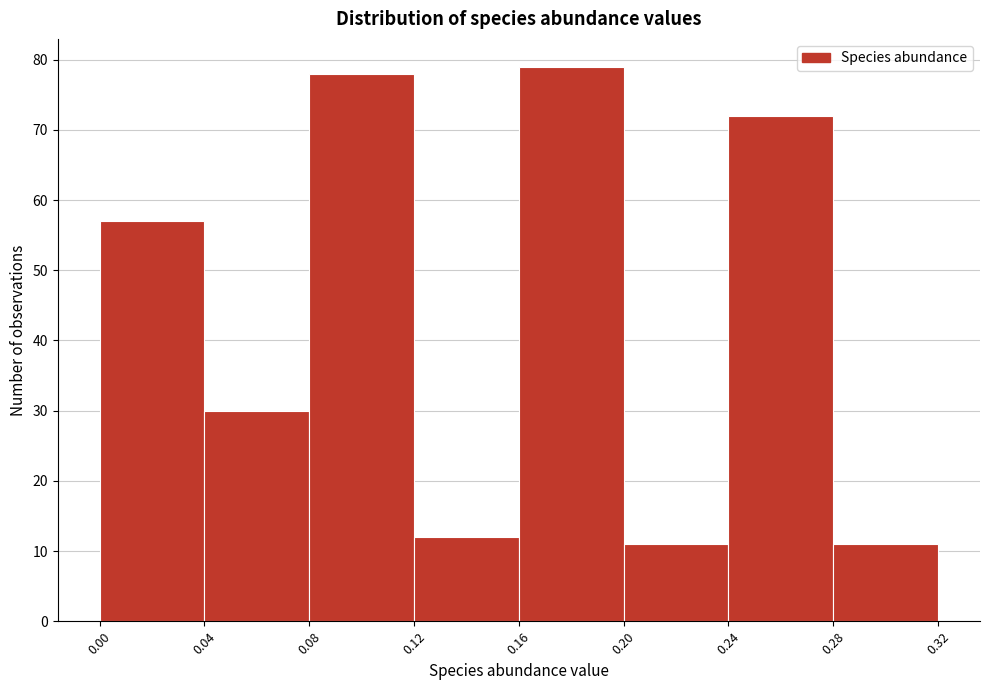

Which range on the x-axis has the tallest bar?

0.16 to 0.20